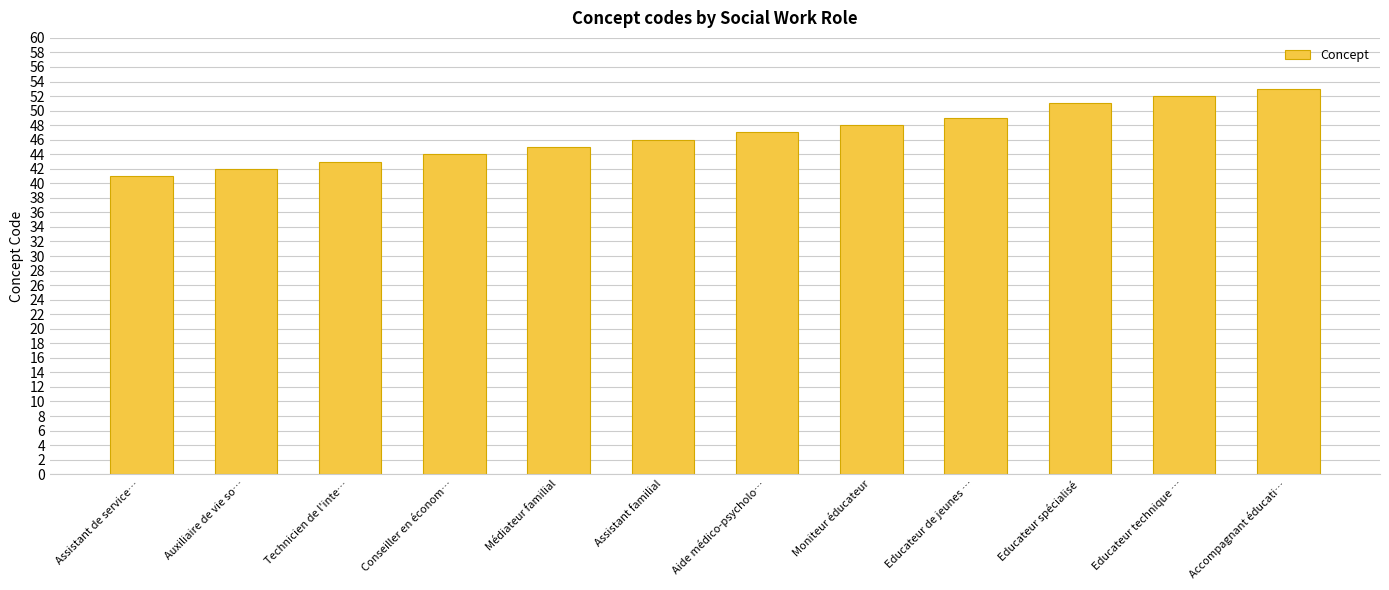

What is the smallest value displayed?

41